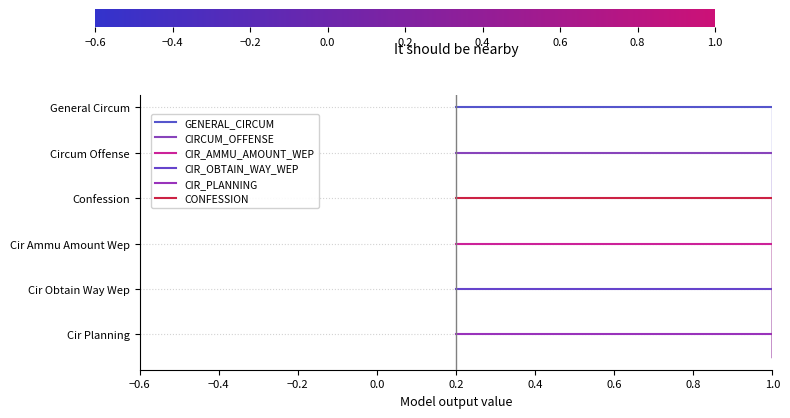

What is the value of the CIR_OBTAIN_WAY_WEP point at the 1st from the left?

1